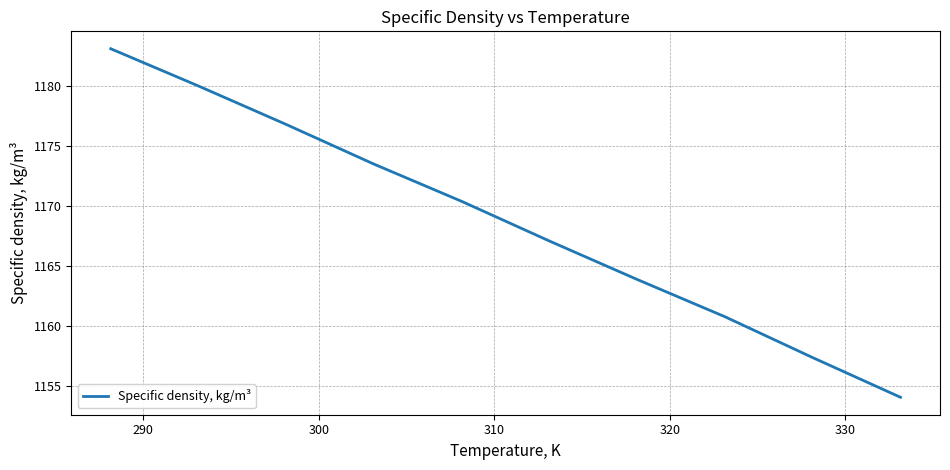

What is the minimum value shown in the chart?

1154.1